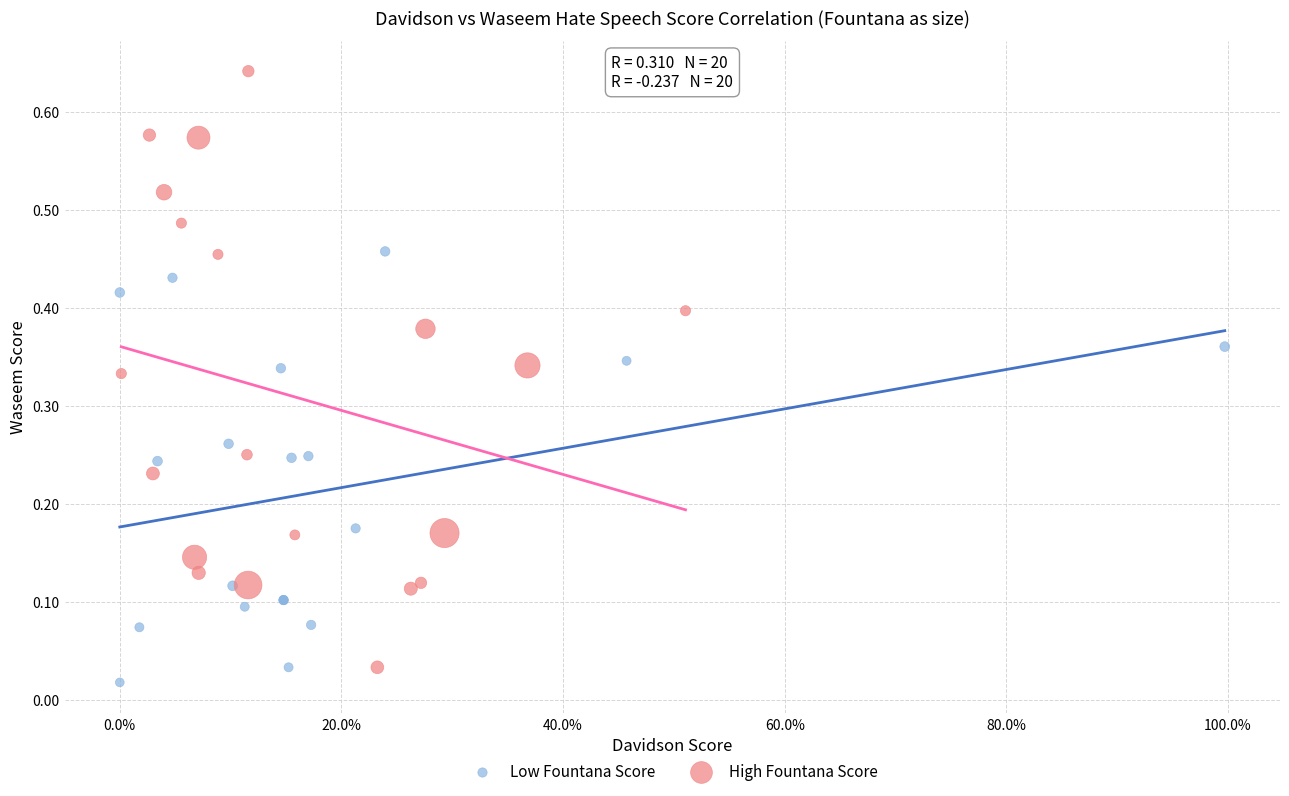

Which series contains the highest Y value?

High Fountana Score